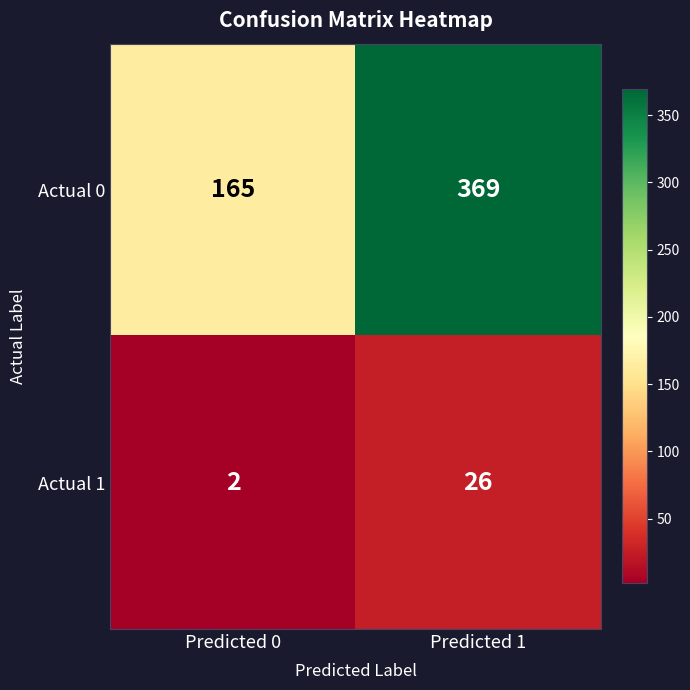

What is the sum of the Actual 0 values at Predicted 0 and Predicted 1?

534